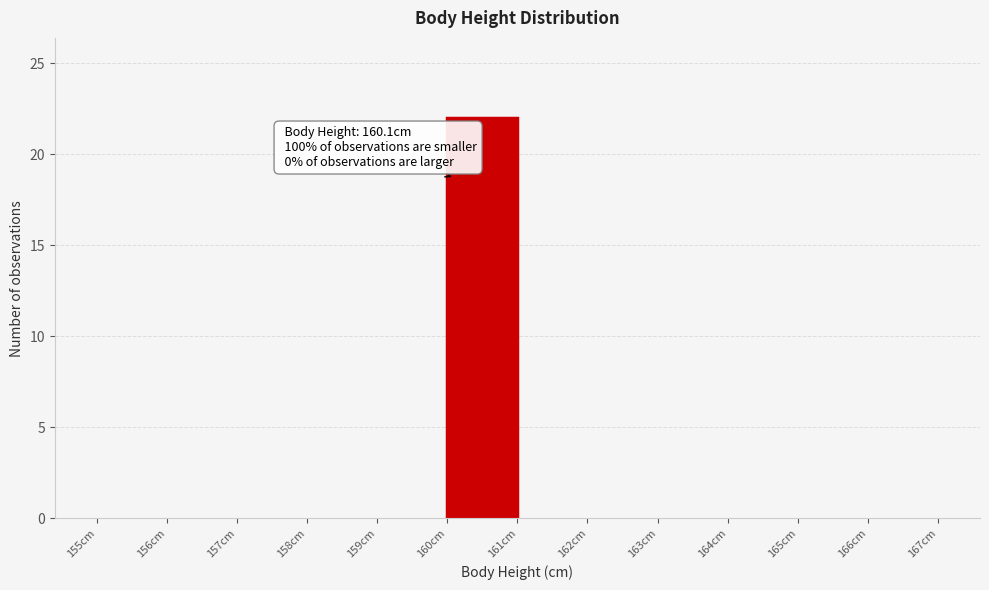

Over which range of the x-axis is the bar tallest?

160 to 161